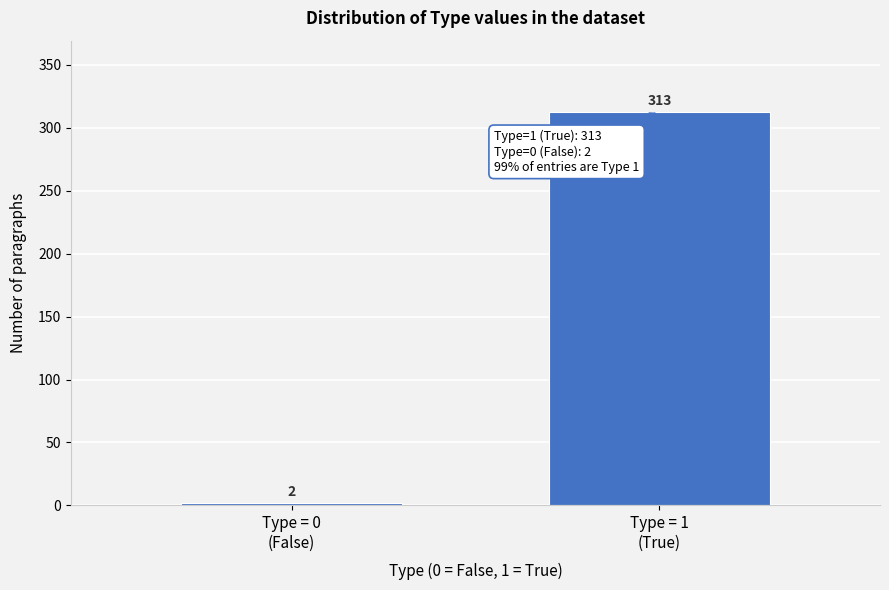

Reading right to left, list all the values displayed in this chart.

313	2